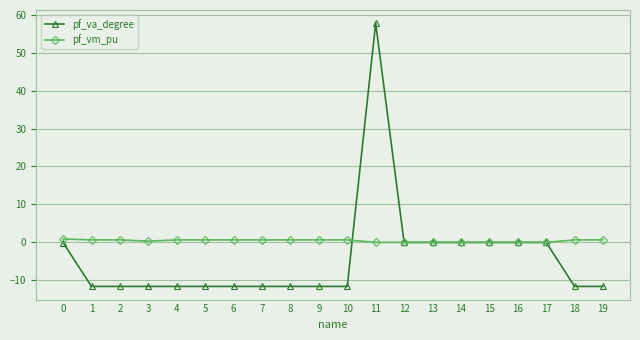

What are all the series names shown in the legend?

pf_va_degree, pf_vm_pu